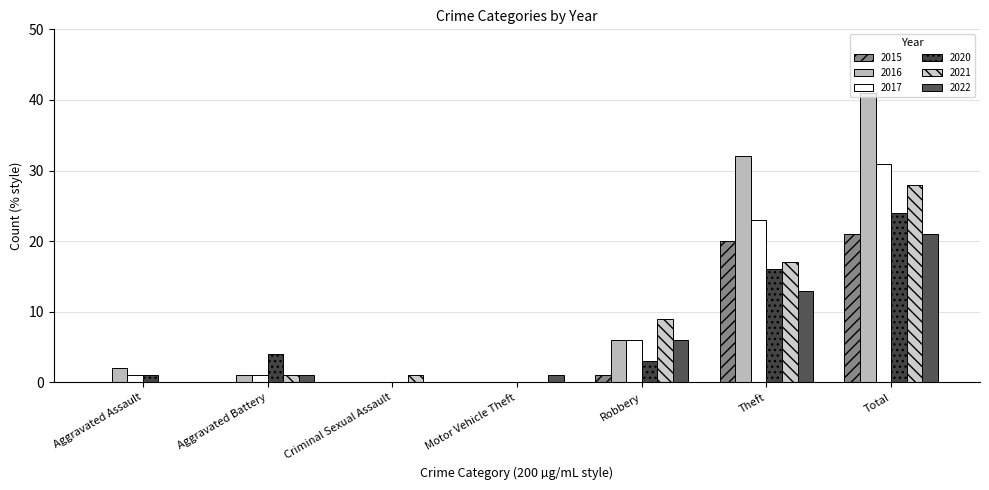

Is it true that 2017 equals 6 at Robbery?

True